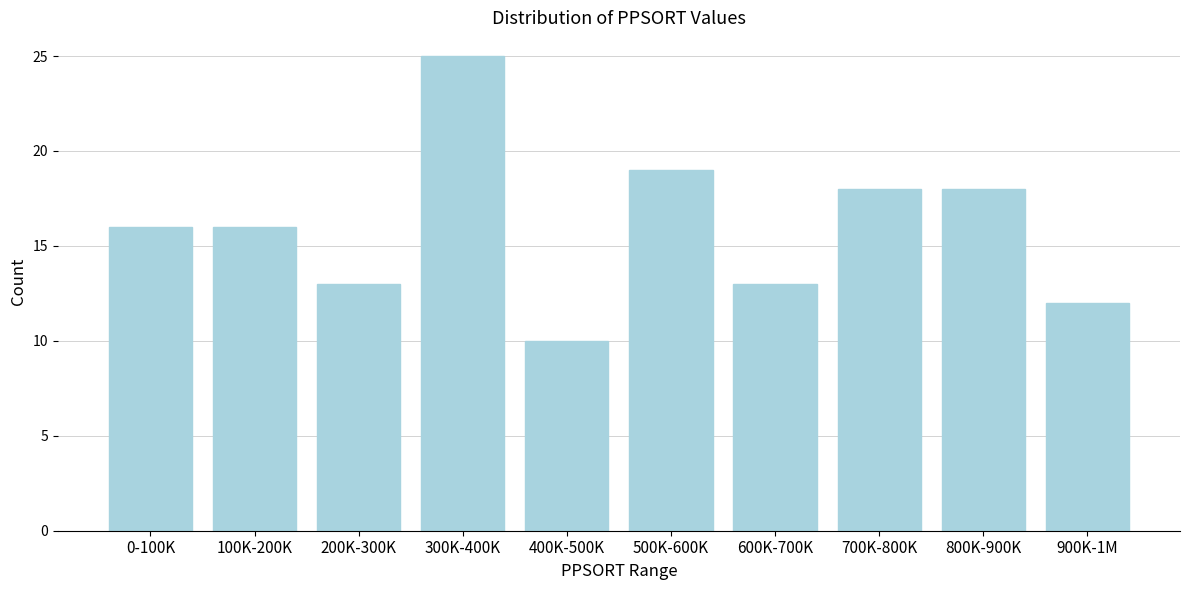

Reading right to left, extract all data points from this chart.

12	18	18	13	19	10	25	13	16	16